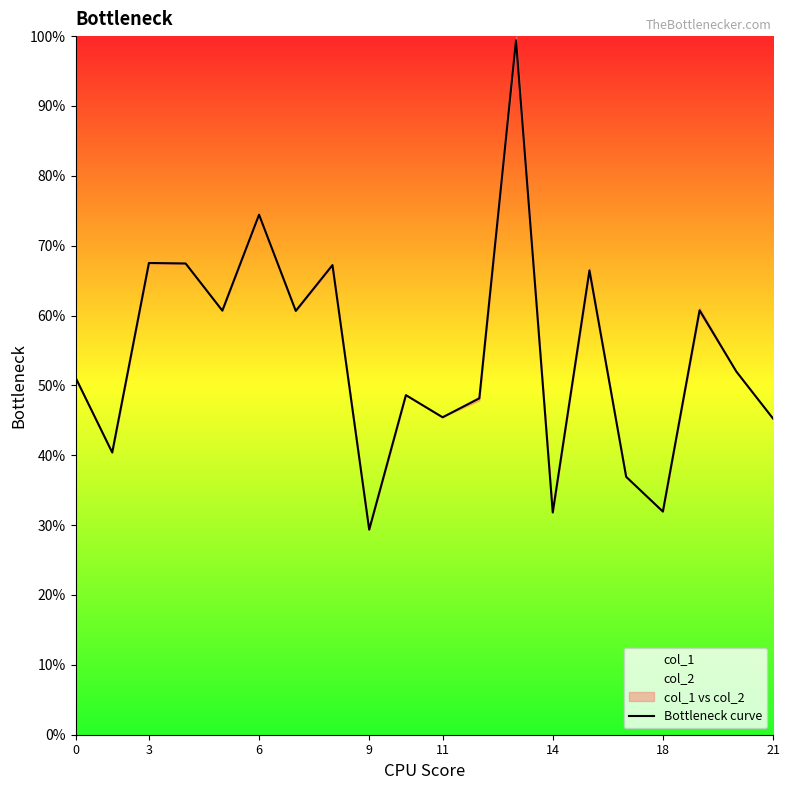

Is it true that Bottleneck curve equals 25.4 at 3?

False